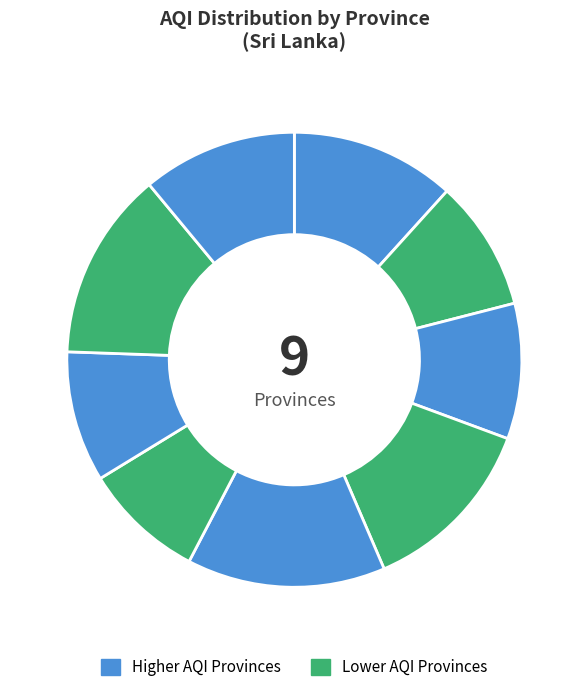

How many segments does this pie chart have?

9